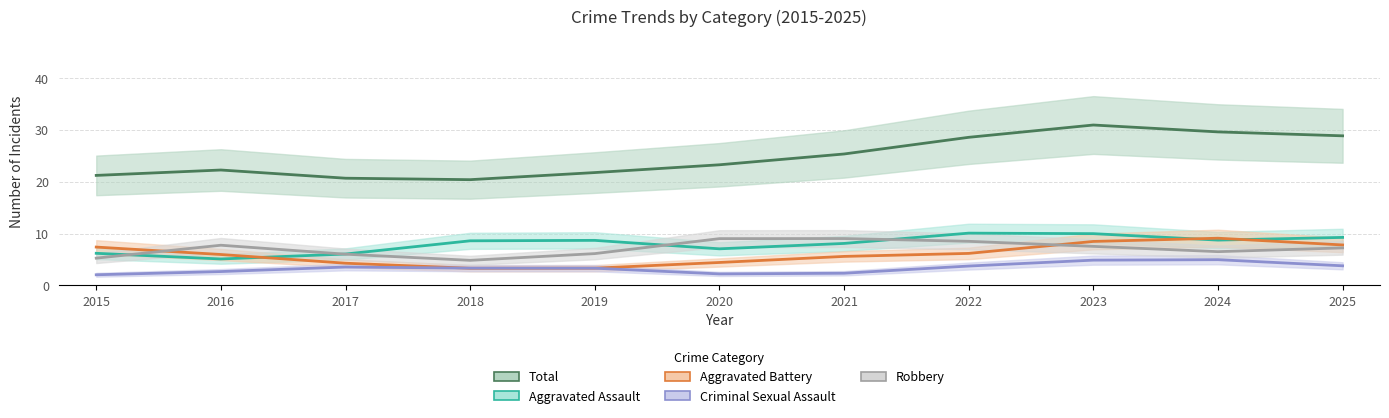

Which has a higher value, 2016 or 2025?

2025